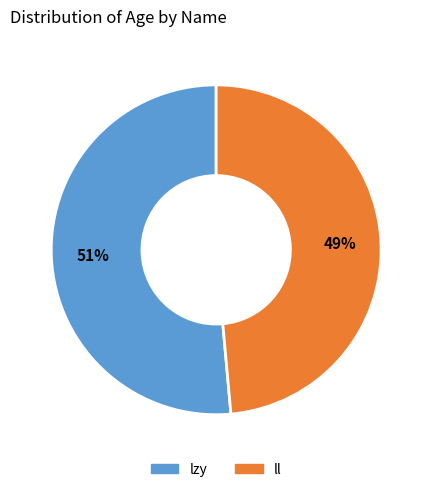

Is the sum of ll and lzy greater than half?

Yes